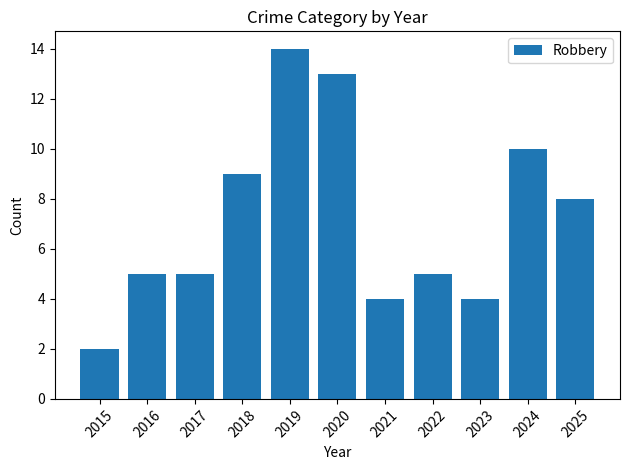

What is the difference between the maximum and minimum values?

12